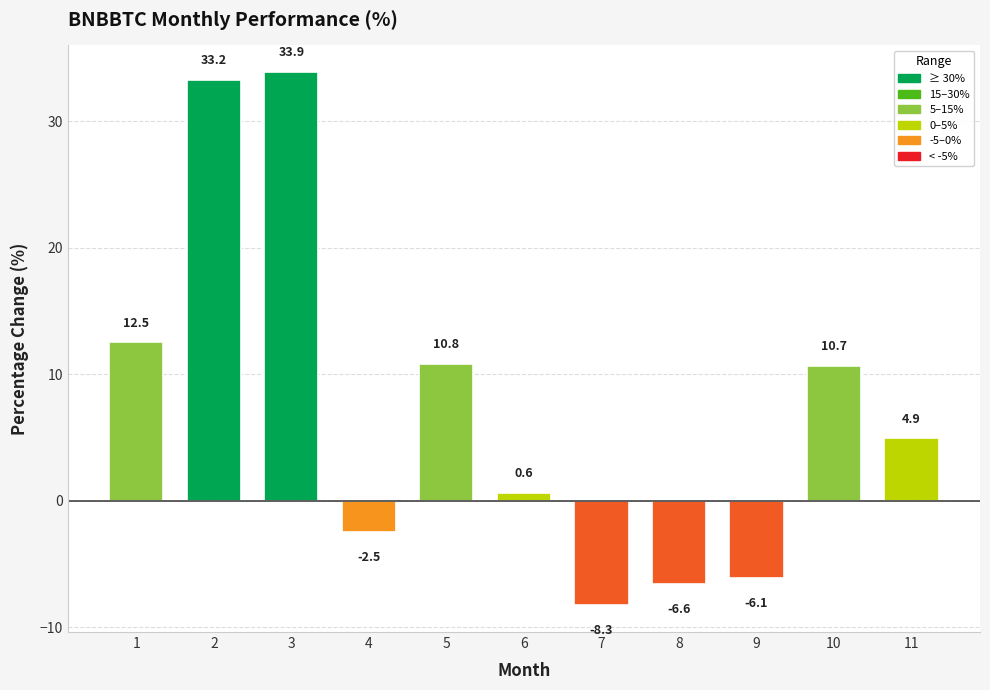

What is the change in value from 1 to 4?

-15.0